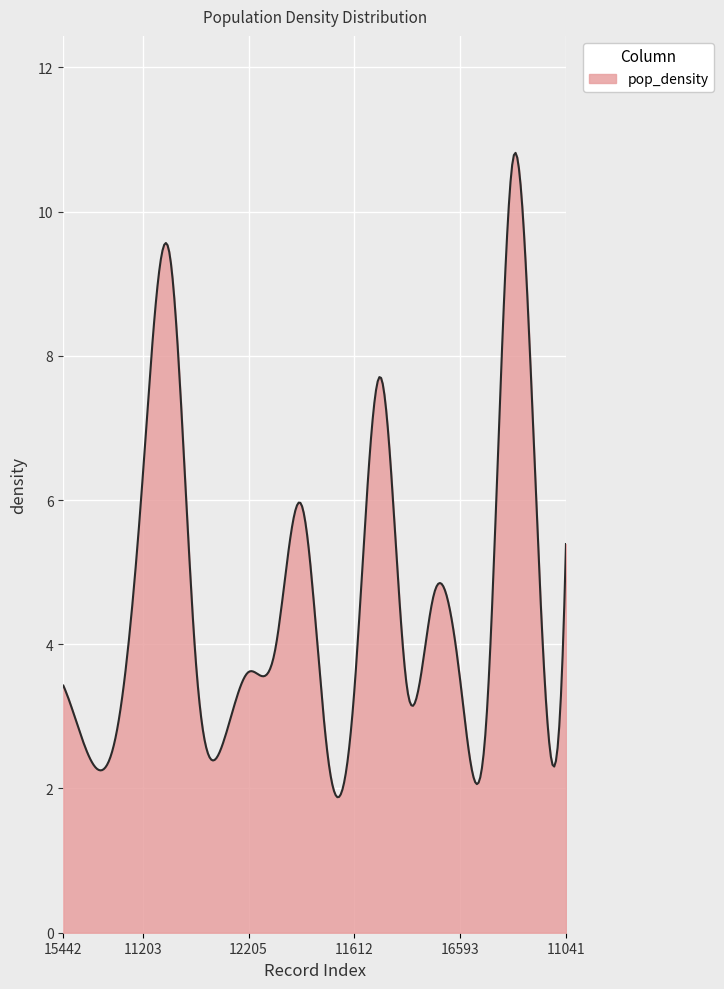

What is the difference between the maximum and minimum values?

8.9